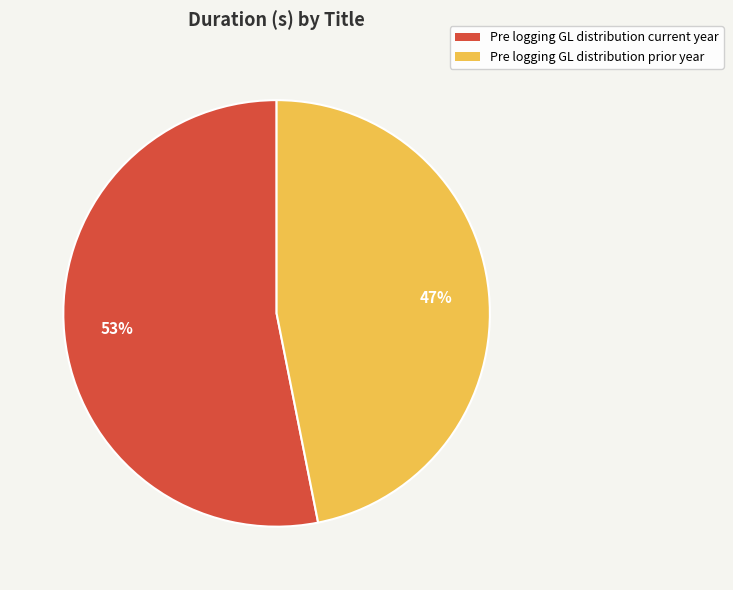

How many segments does this pie chart have?

2